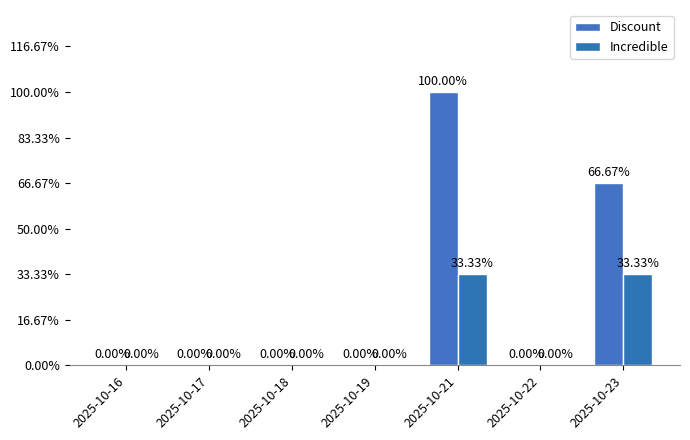

What are all the series names shown in the legend?

Discount, Incredible